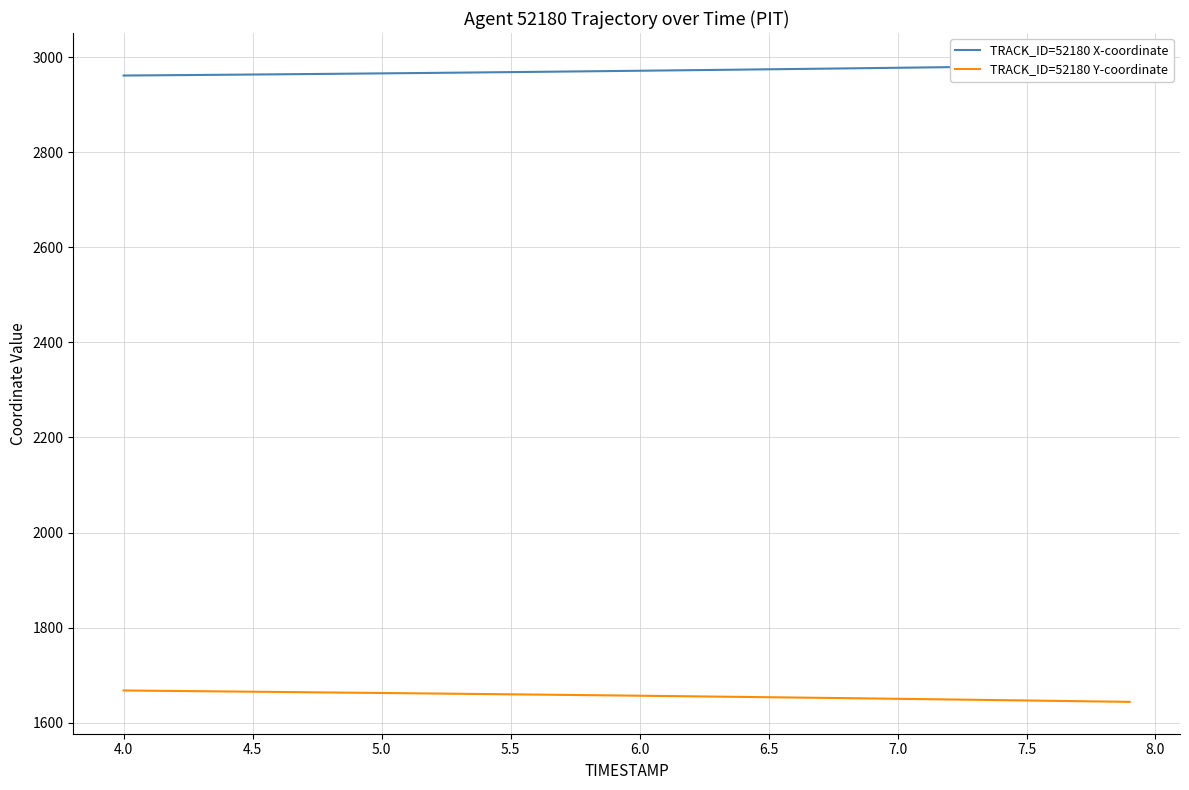

What position from the right is 4.0?

39